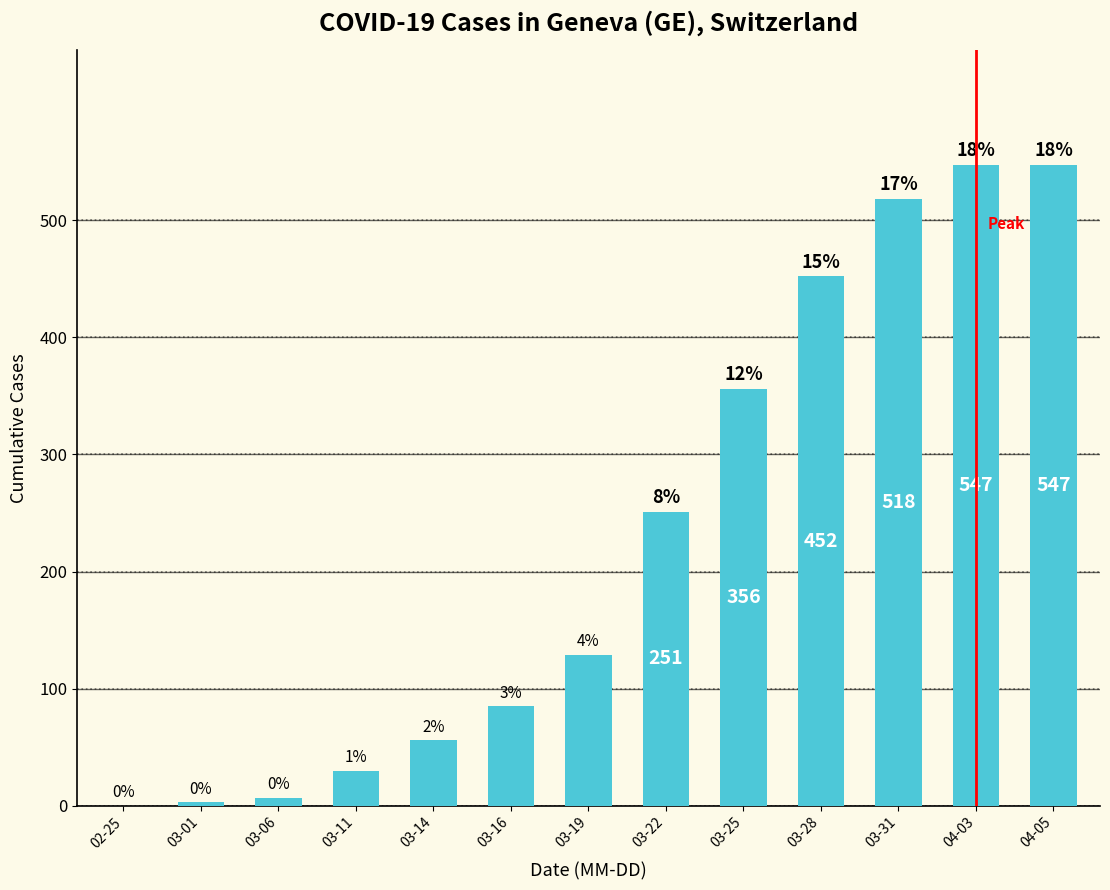

Where is the data nearest to the value 273?

03-22